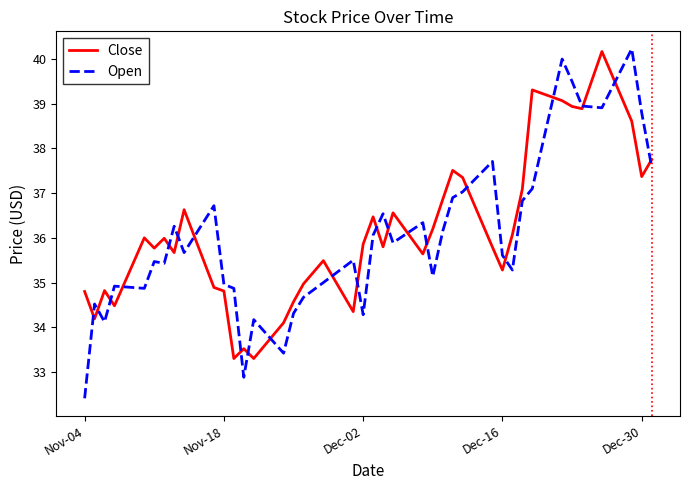

Which series has the largest range (max minus min)?

Open